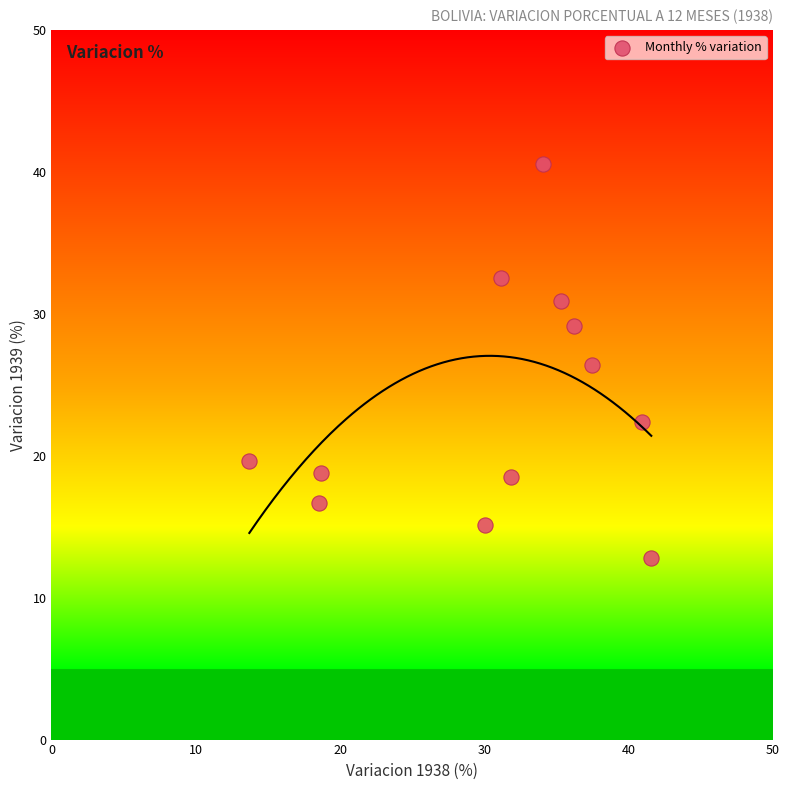

What is the range of X values (max minus min)?

27.9